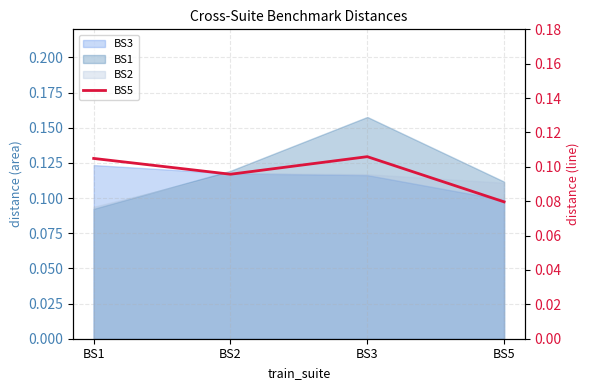

Which label corresponds to the largest value in the chart?

BS3